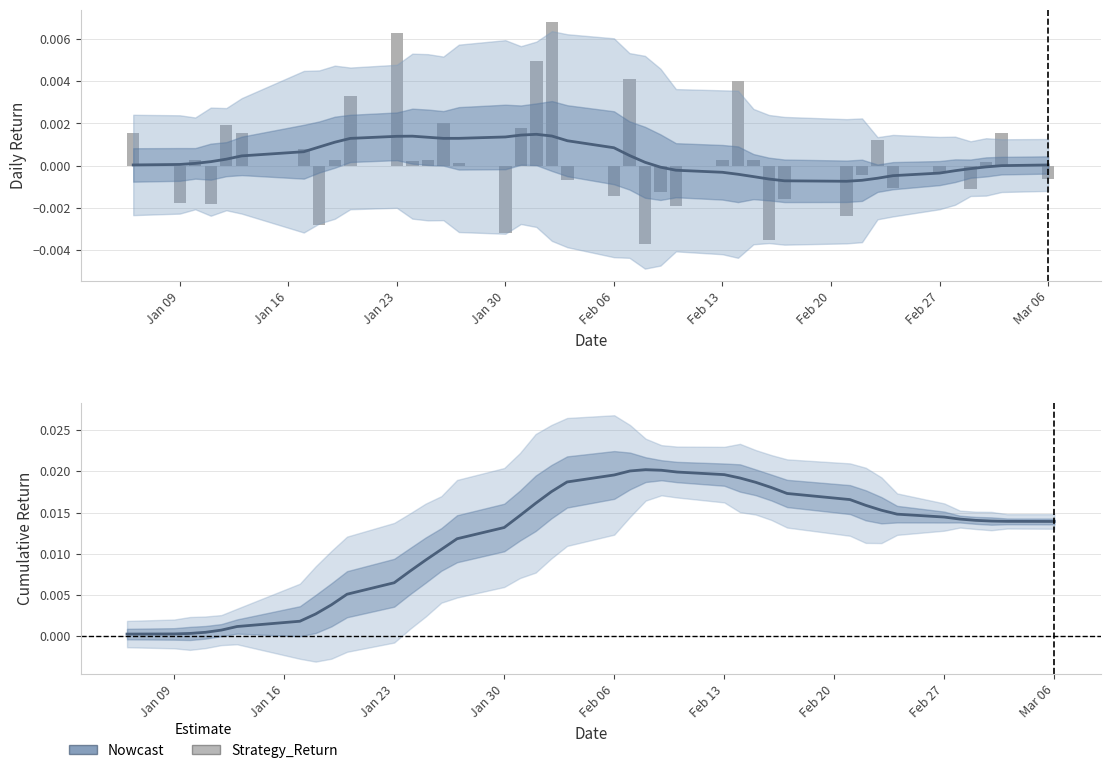

At which label is Estimate (Nowcast) closest to 0?

Jan 09